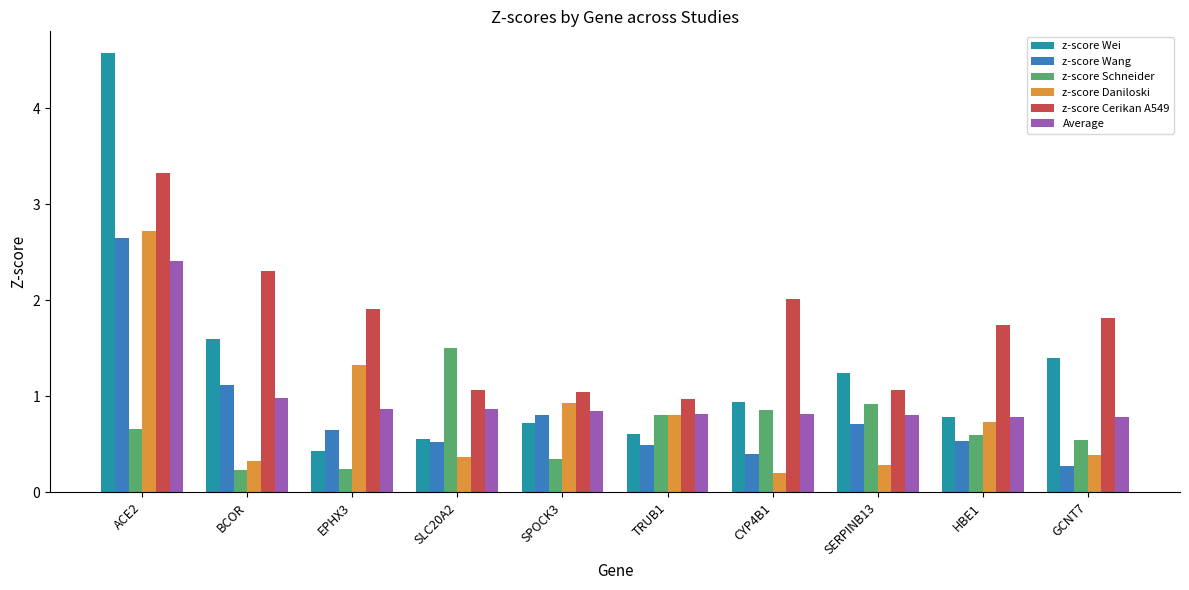

At which category does the chart reach its peak across all series?

ACE2